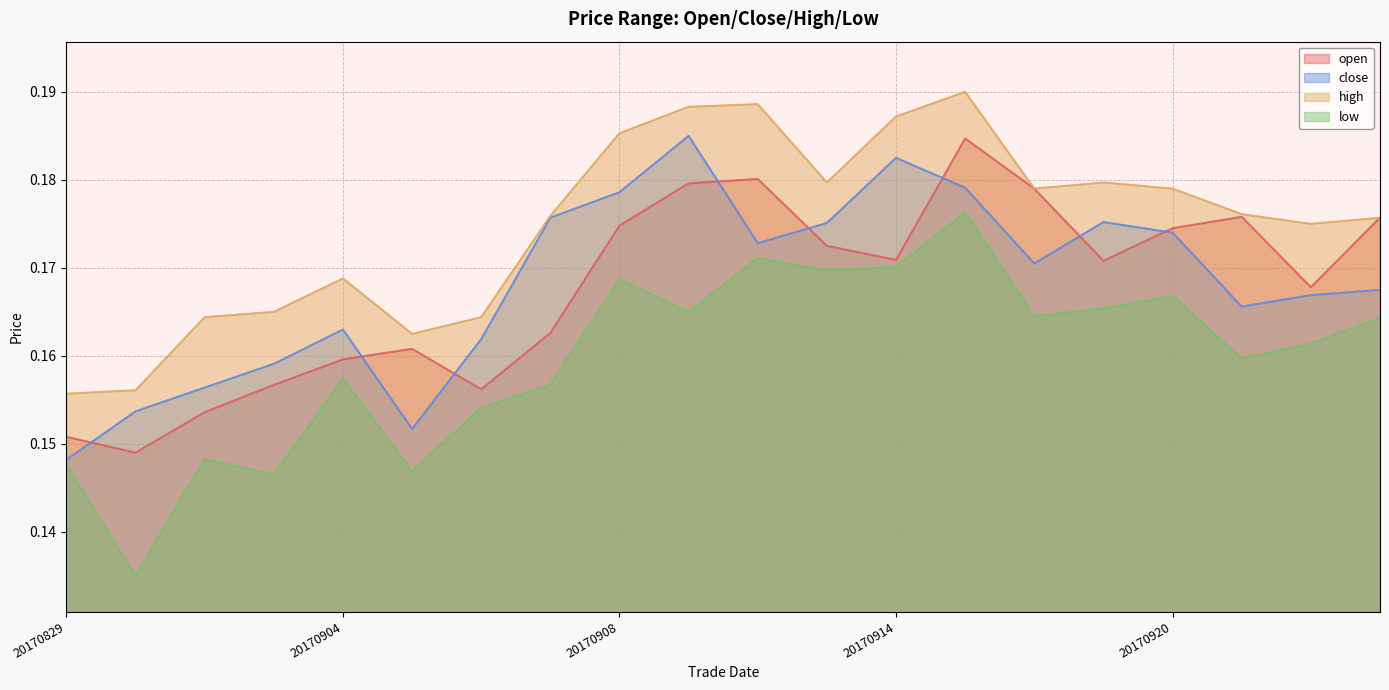

What are all the series names shown in the legend?

open, close, high, low